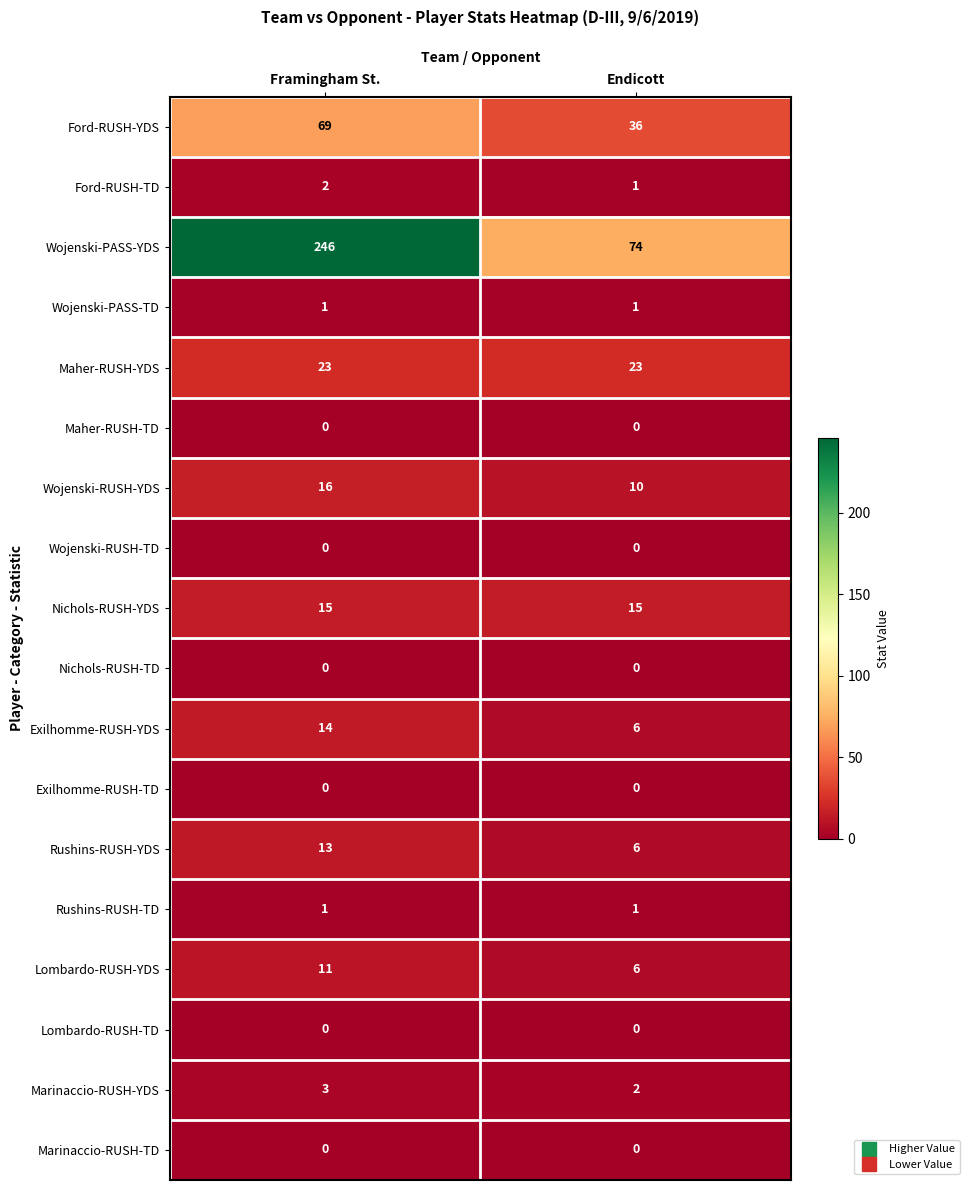

List the labels in order of Lombardo-RUSH-YDS value, smallest first.

Endicott, Framingham St.